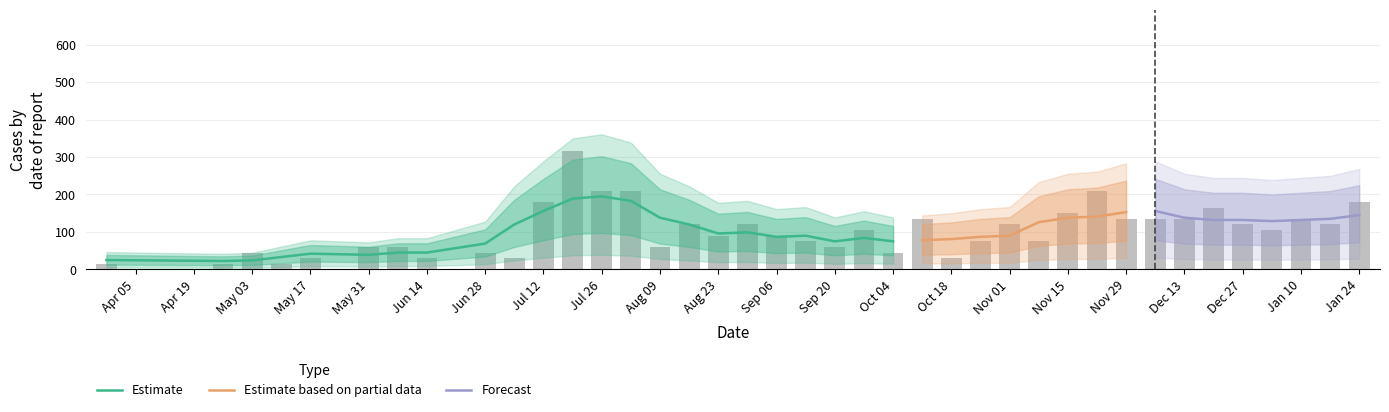

What is the smallest value displayed?

15